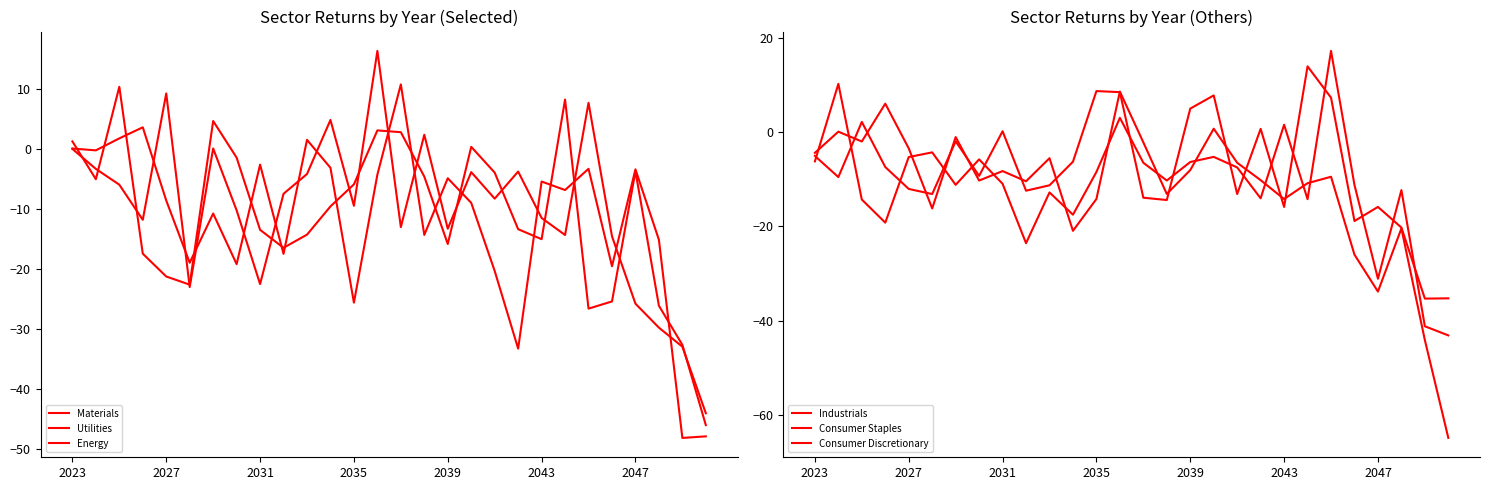

What is the total value across all series at 2035?

-55.0